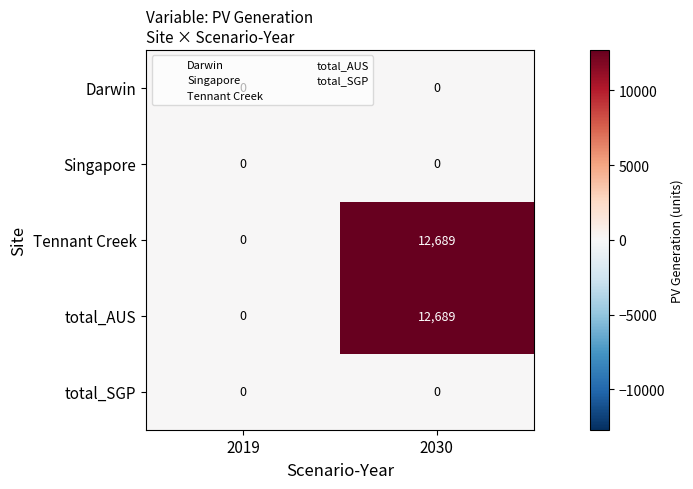

At which category is the sum across all series the highest?

2030